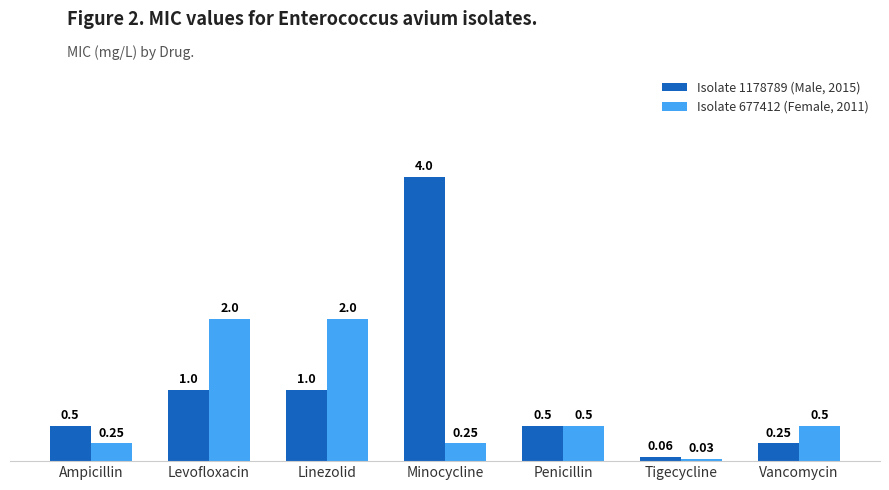

What is the label of the 3rd bar from the left?

Linezolid